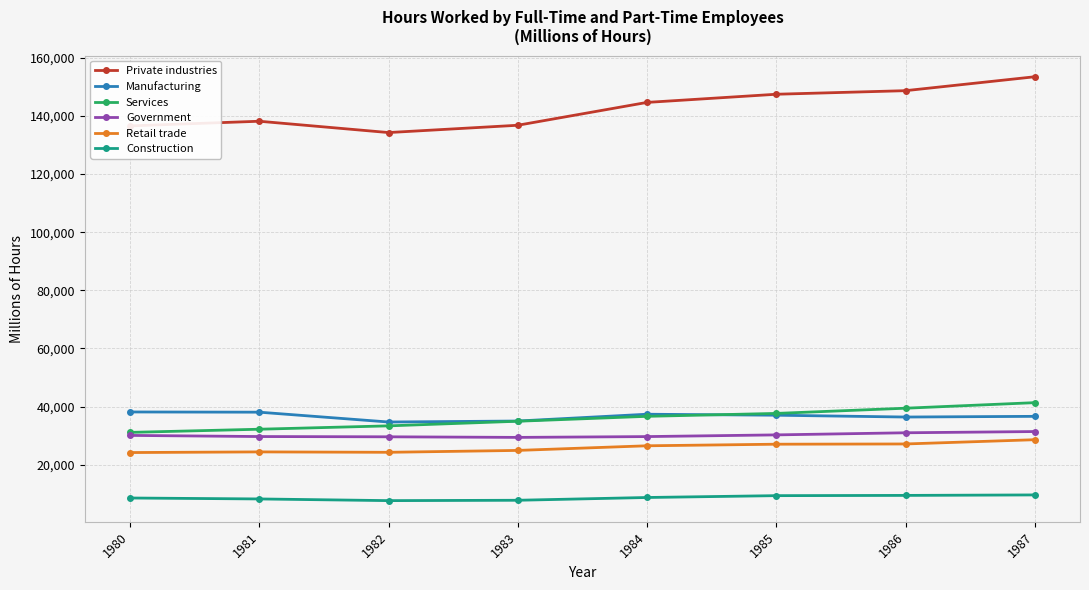

Which series has the largest range (max minus min)?

Private industries